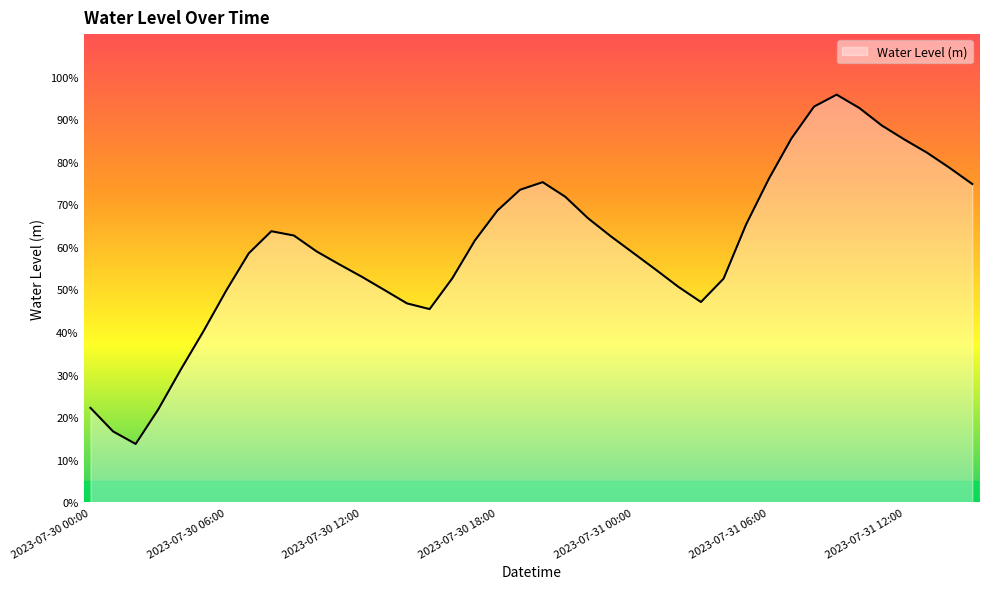

Where is the first local minimum?

2023-07-30 02:00